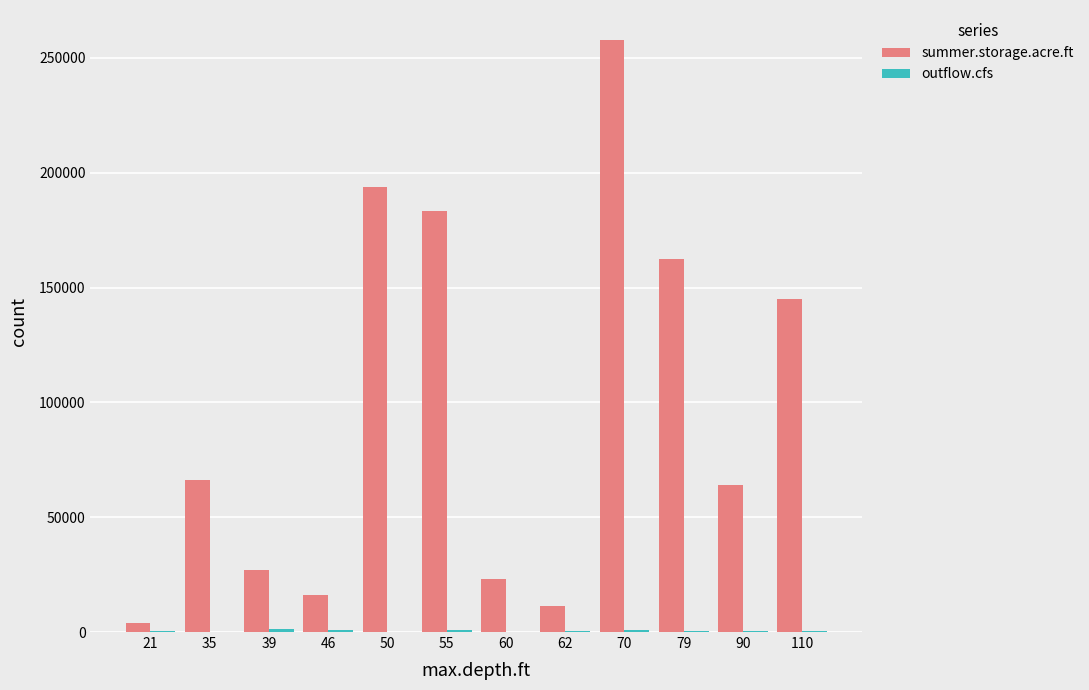

Are the bars horizontal?

No